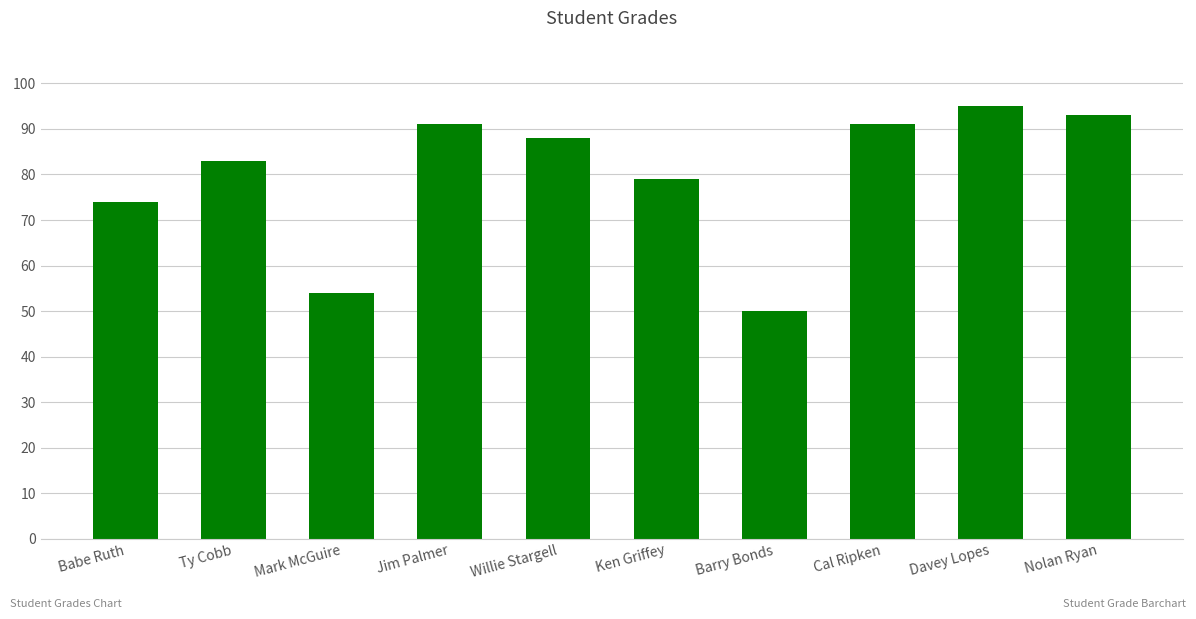

How many values are below 88?

5